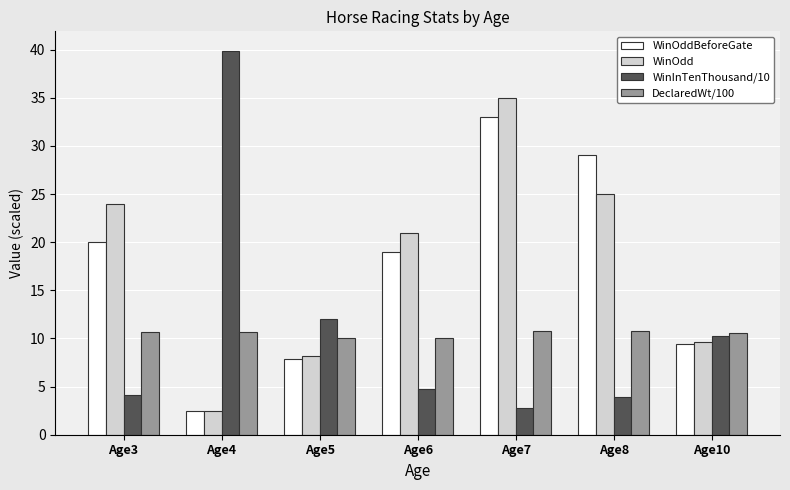

Is the value of WinOddBeforeGate at Age5 greater than the value of WinOdd at Age4?

Yes